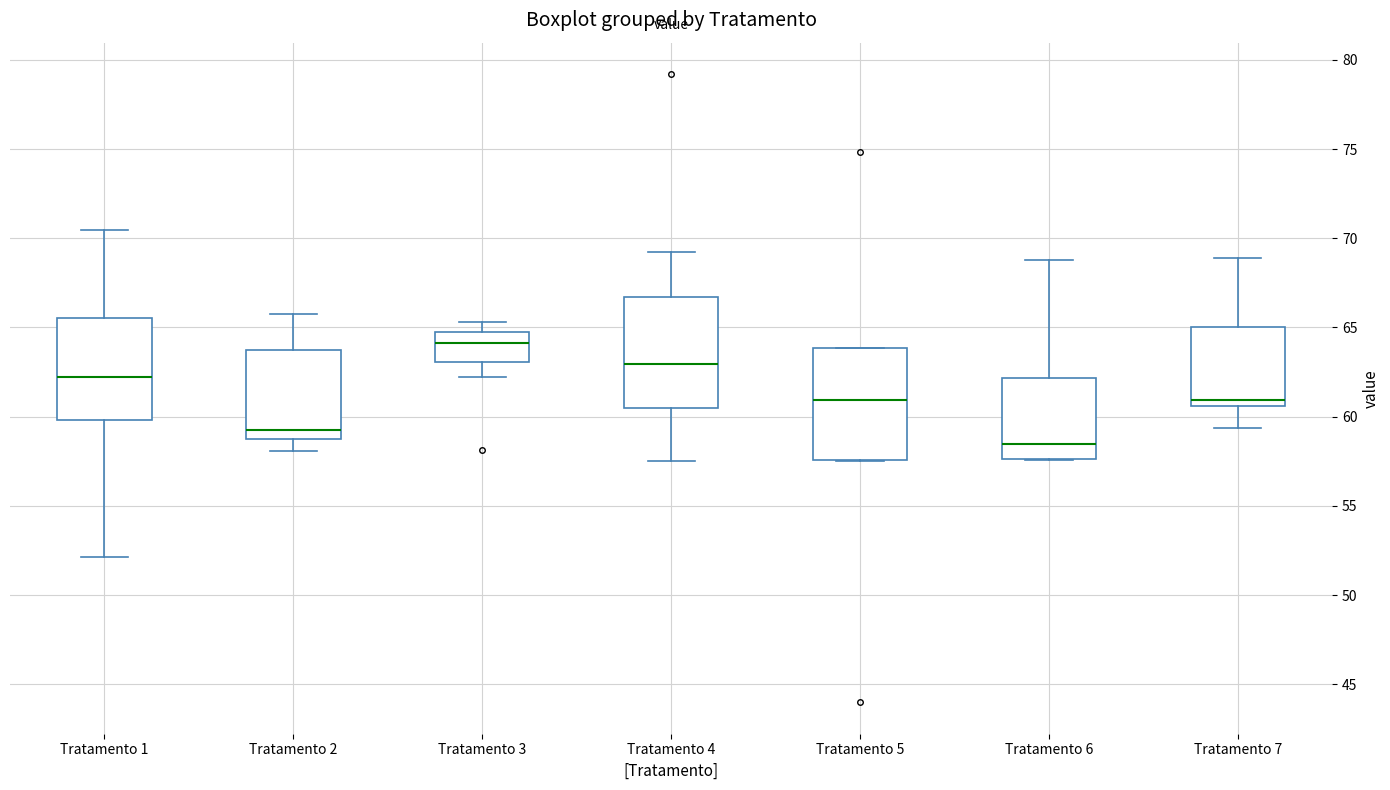

Reading left to right, transcribe this box plot: for each box, give where its median line is, the range the box spans, and where its two whiskers end, as read against the y-axis. The values are not printed on the chart, so give them approximately, as read against the axis.

Tratamento 1: median 62.0, box 60.0 to 65.5, whiskers 52.0 to 70.5
Tratamento 2: median 59.0 (just above the box's lower edge), box 59.0 to 63.5, whiskers 58.0 to 66.0
Tratamento 3: median 64.0, box 63.0 to 64.5, whiskers 62.0 to 65.5
Tratamento 4: median 63.0, box 60.5 to 66.5, whiskers 57.5 to 69.5
Tratamento 5: median 61.0, box 57.5 to 64.0, whiskers 57.5 to 64.0
Tratamento 6: median 58.5, box 57.5 to 62.0, whiskers 57.5 to 69.0
Tratamento 7: median 61.0, box 60.5 to 65.0, whiskers 59.5 to 69.0